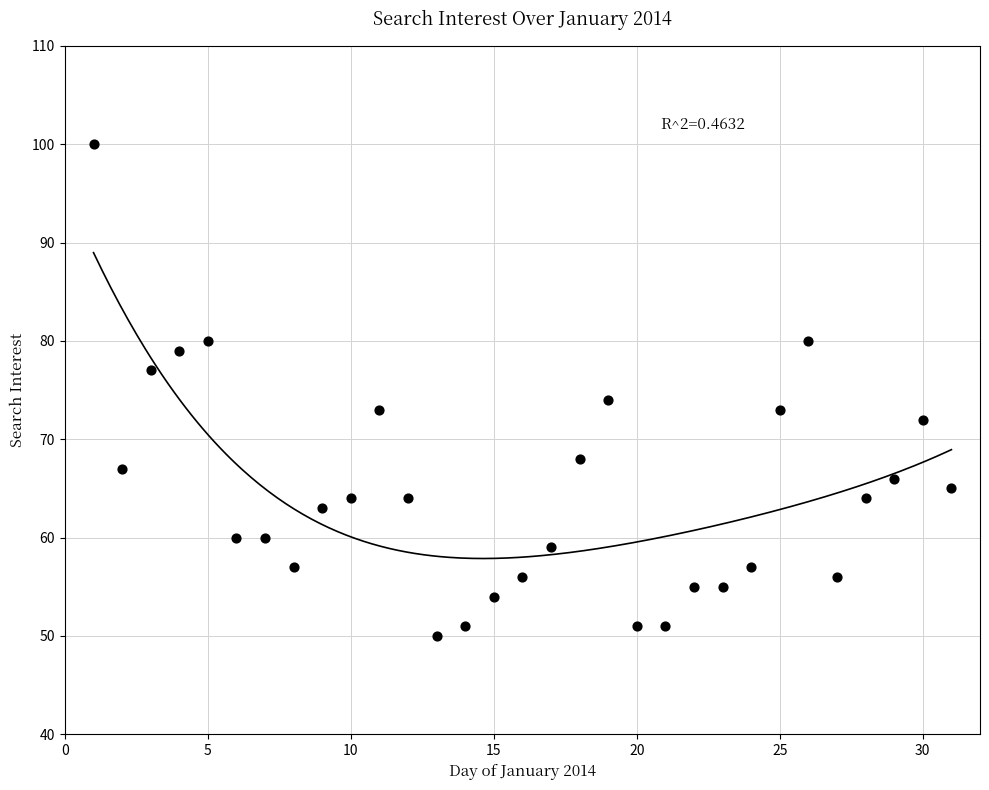

What is the range of X values (max minus min)?

30